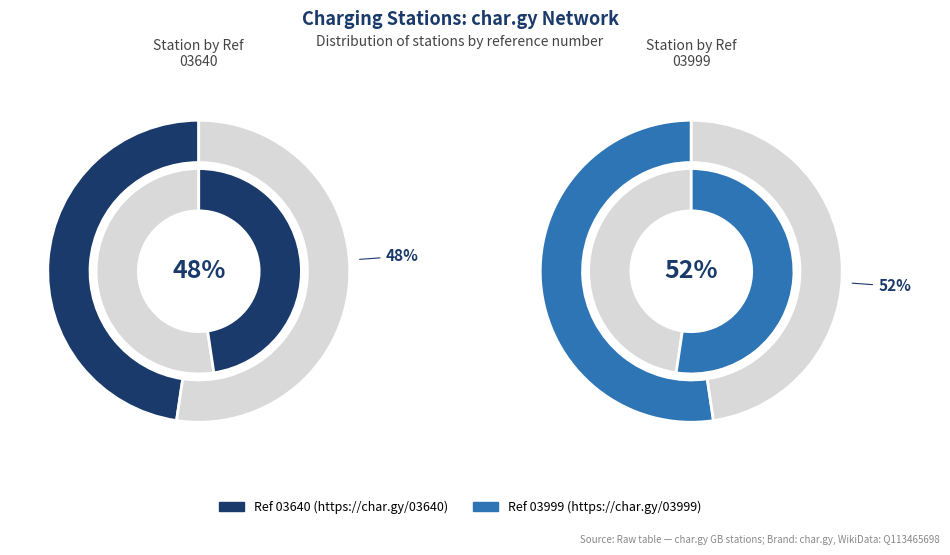

Does https://char.gy/03999 account for over 50% of the chart?

Yes